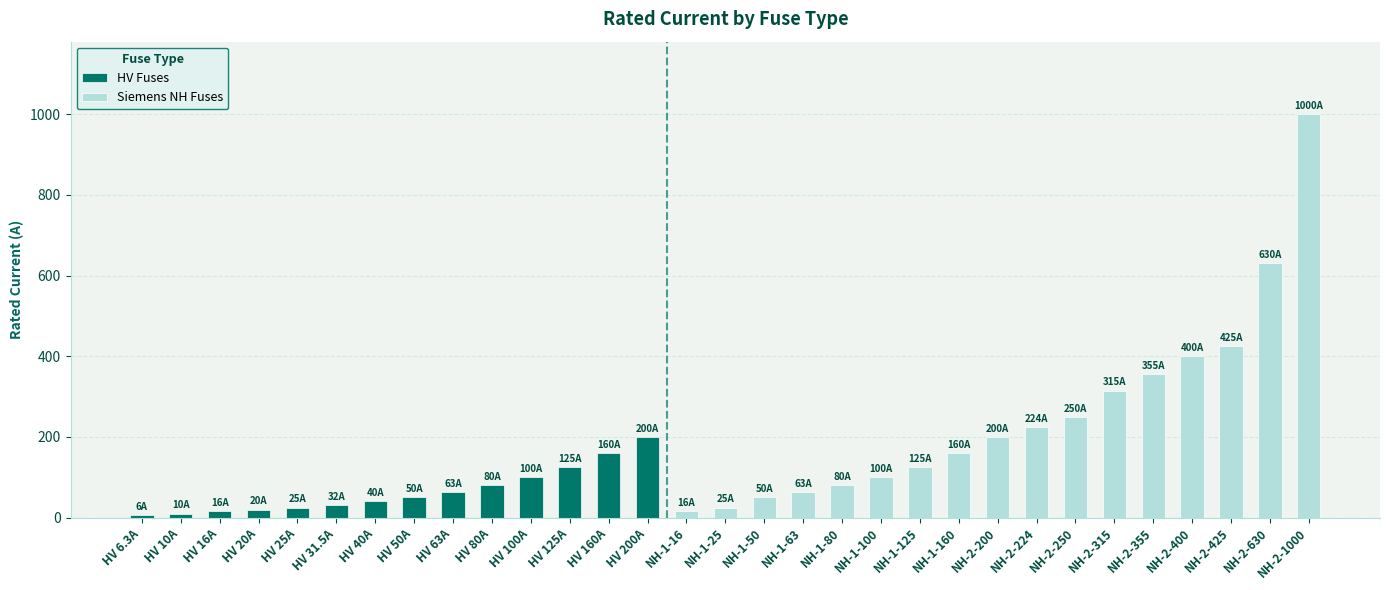

Is it true that HV Fuses equals 25.0 at HV 25A?

True